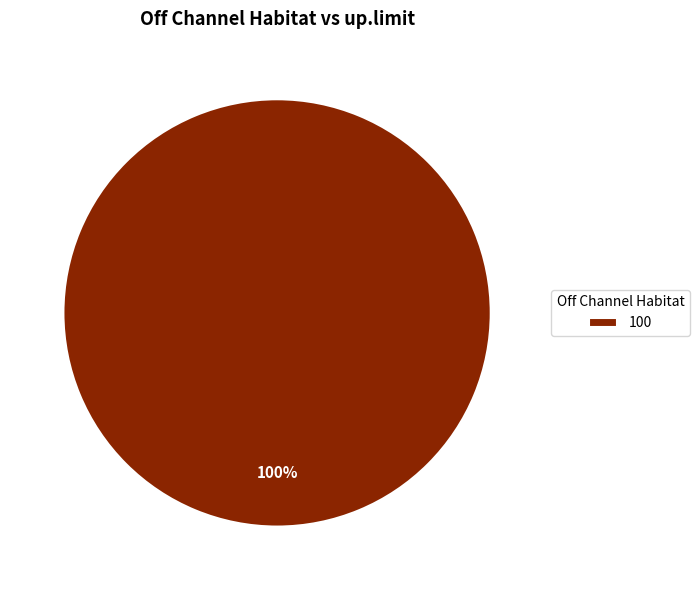

How many segments does this pie chart have?

1